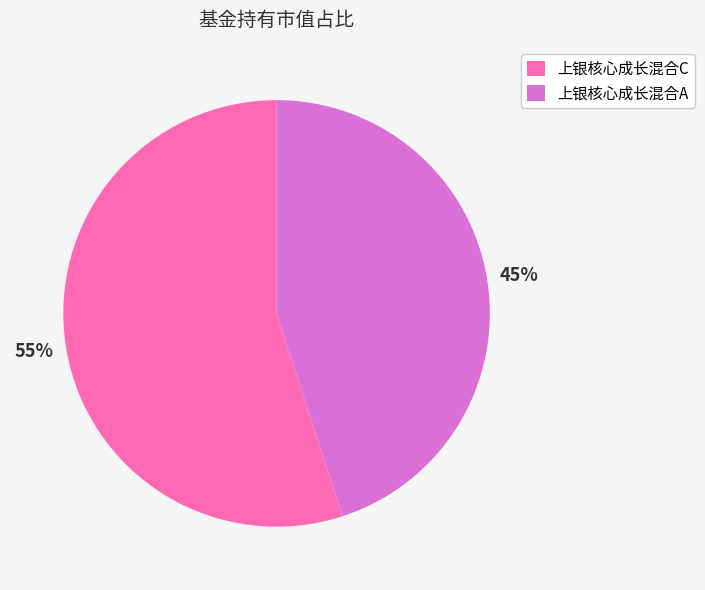

Does 上银核心成长混合C account for over 50% of the chart?

Yes